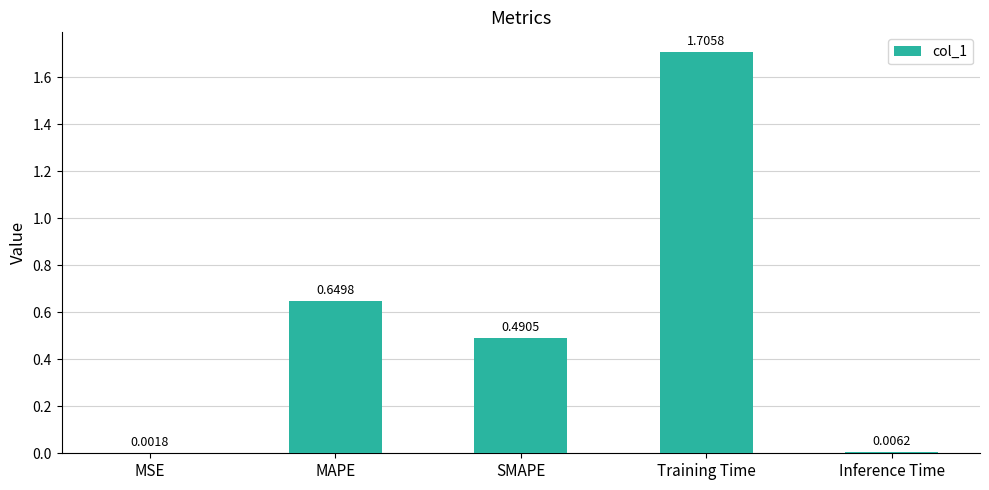

What is the sum of all values?

2.9